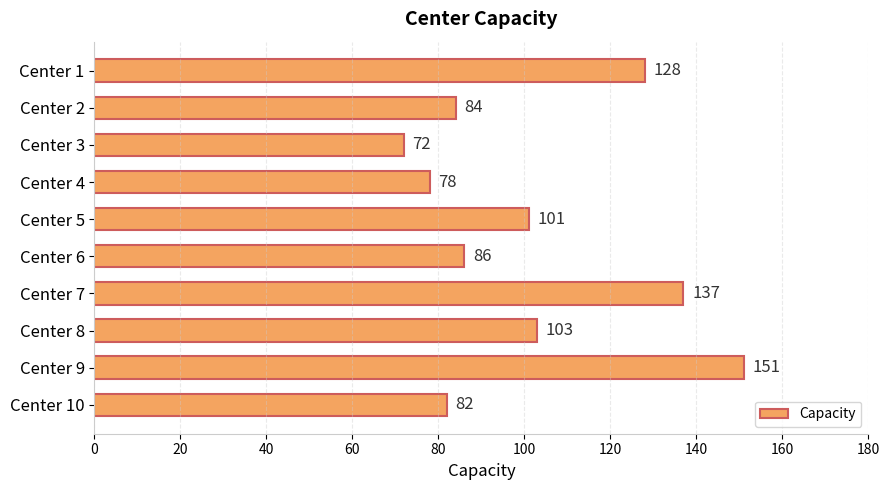

How many series are shown in this chart?

1